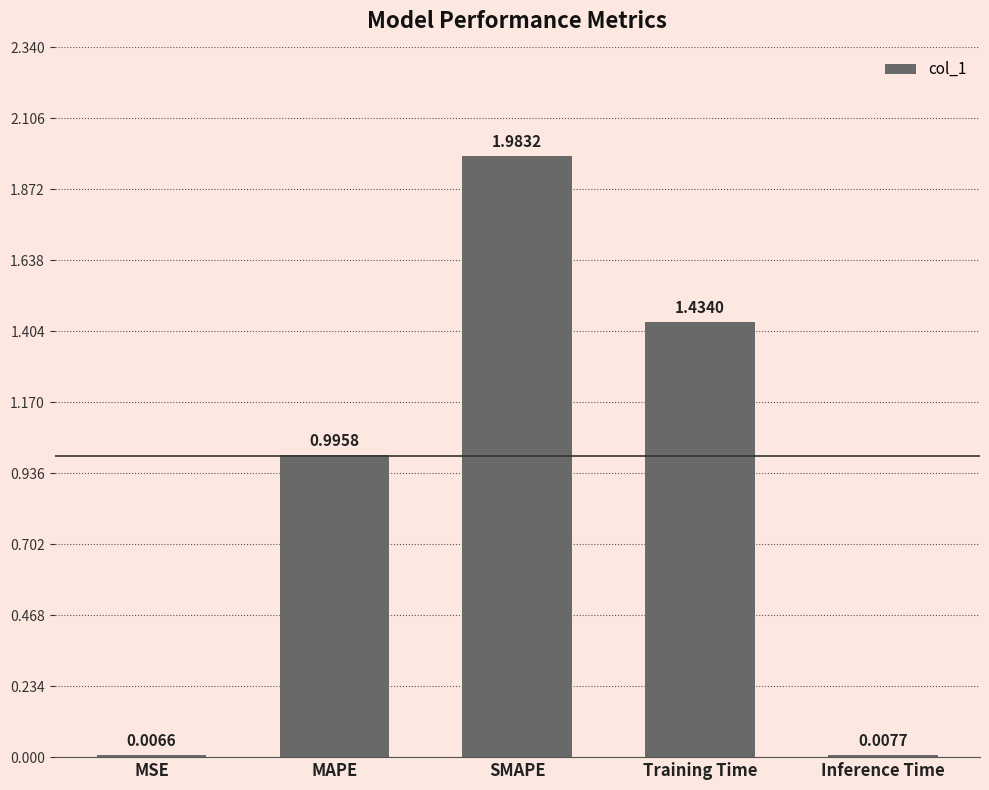

The chart shows a value of 3.3 at SMAPE. True or false?

False